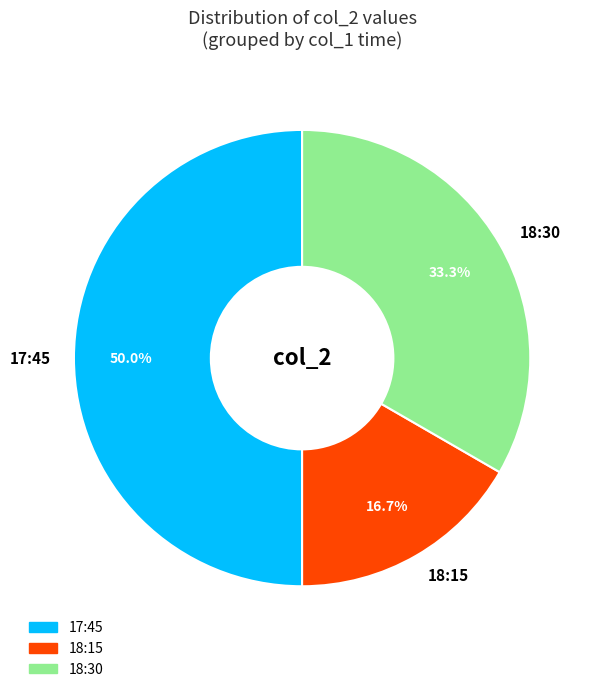

What portion of the pie excludes 18:30?

66.7%